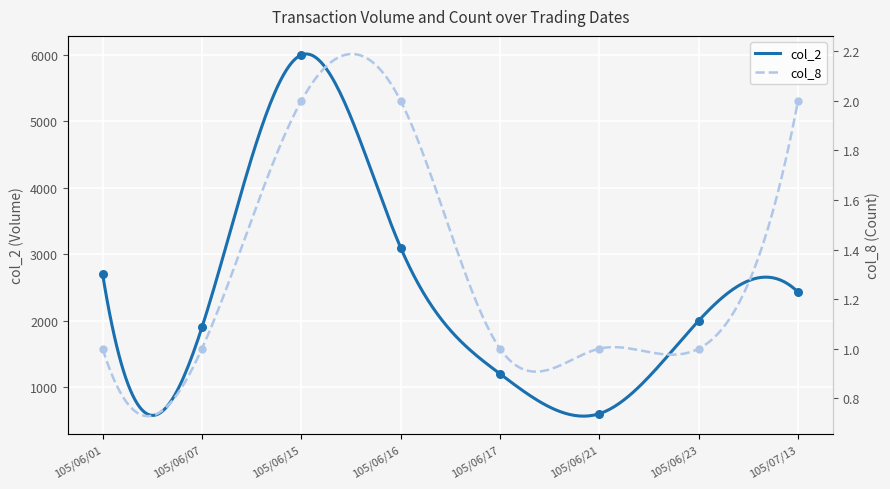

What is the total value across all series at 105/06/07?

1901